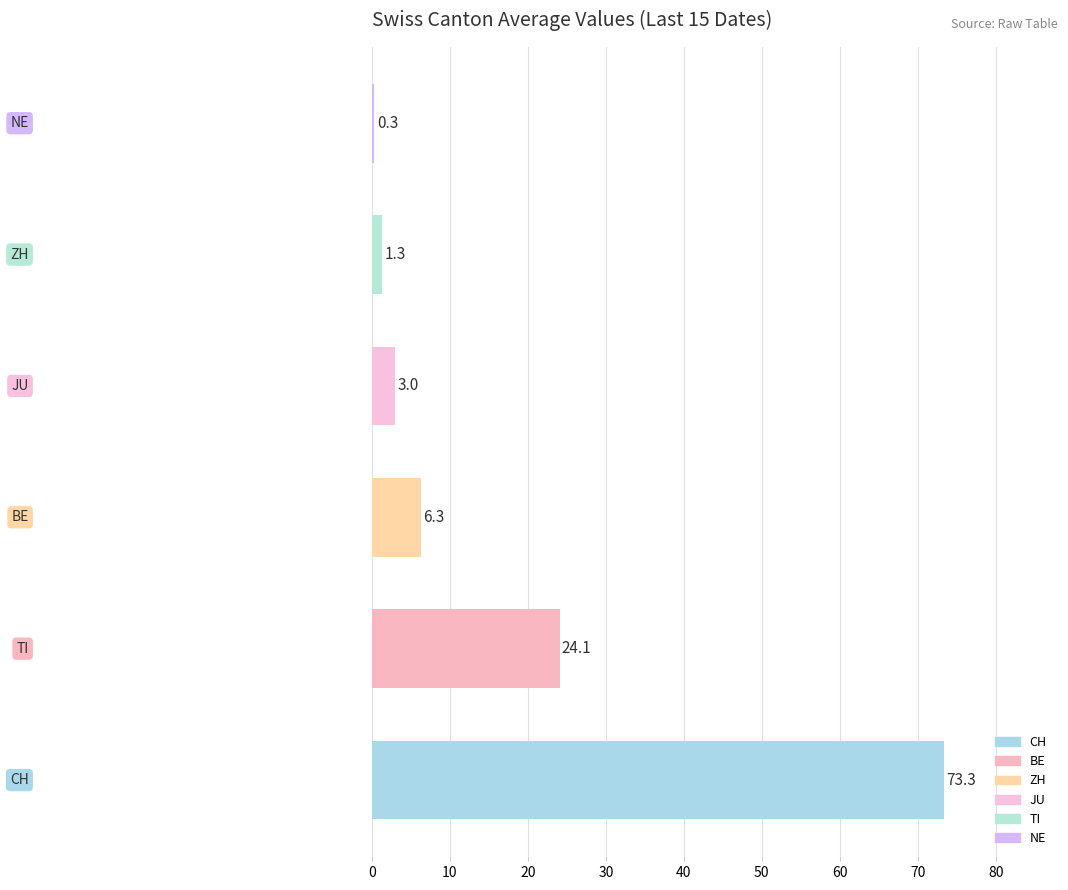

What is the smallest value displayed?

0.3